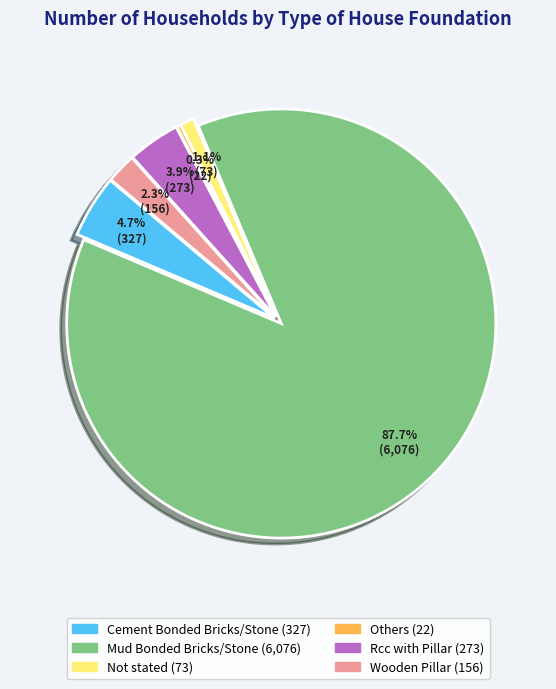

How many segments does this pie chart have?

6